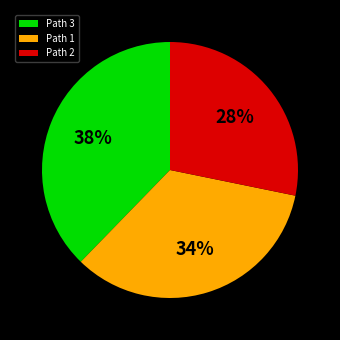

Rank the categories by value from highest to lowest.

Path 3, Path 1, Path 2